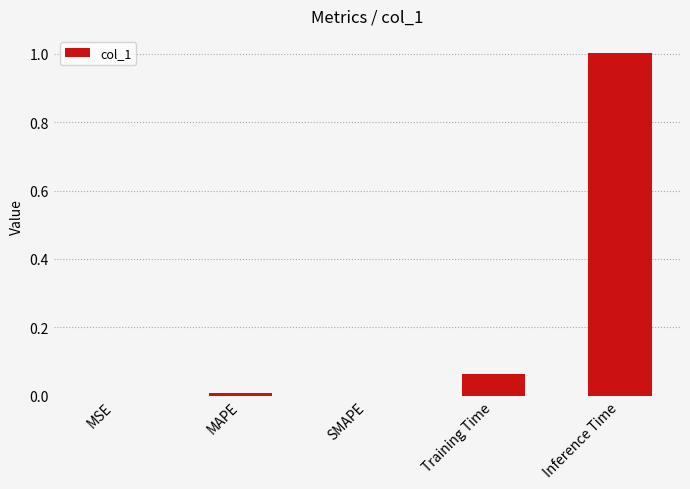

The chart shows a value of 0.0 at SMAPE. True or false?

True